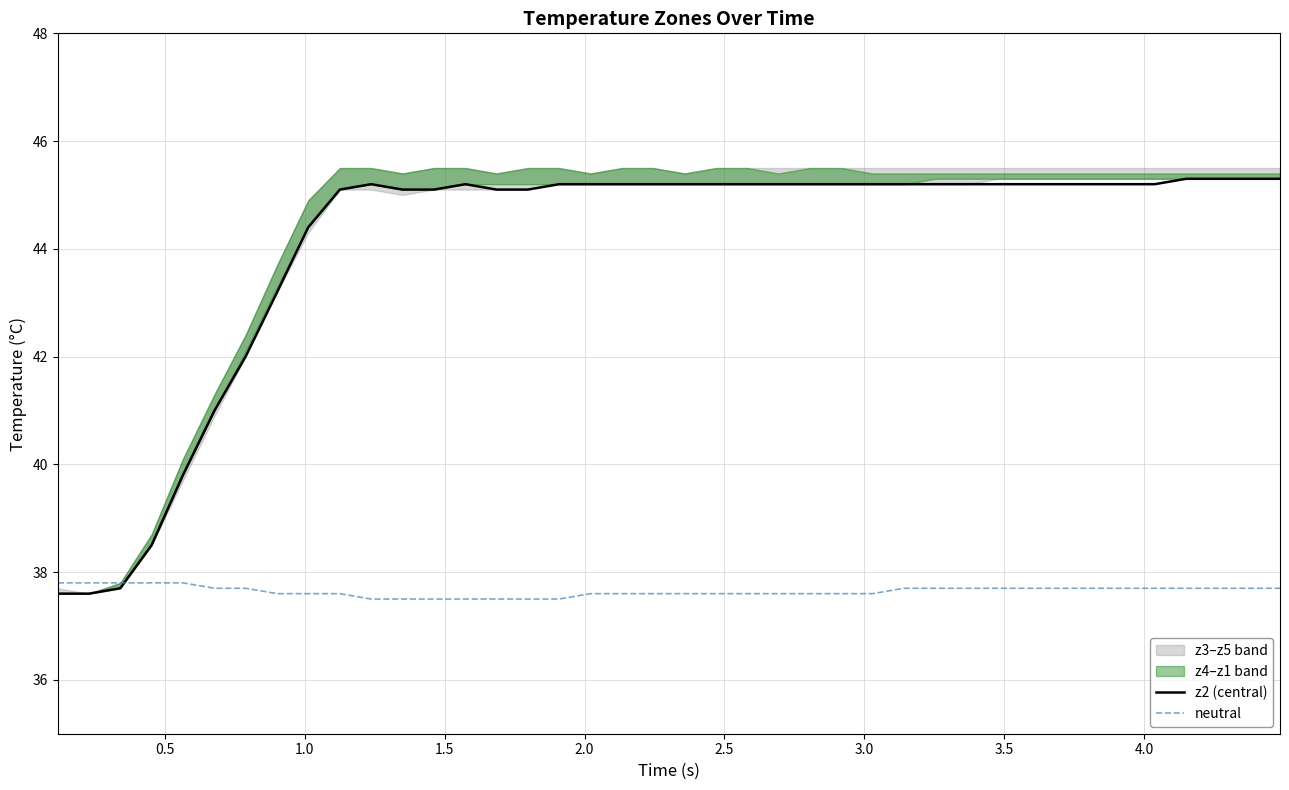

What is the minimum value for z2 (central)?

37.6